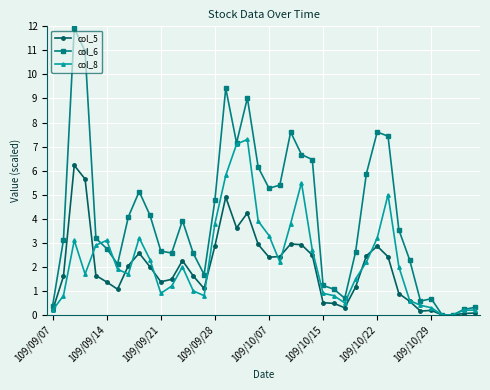

Which series has the largest range (max minus min)?

col_6